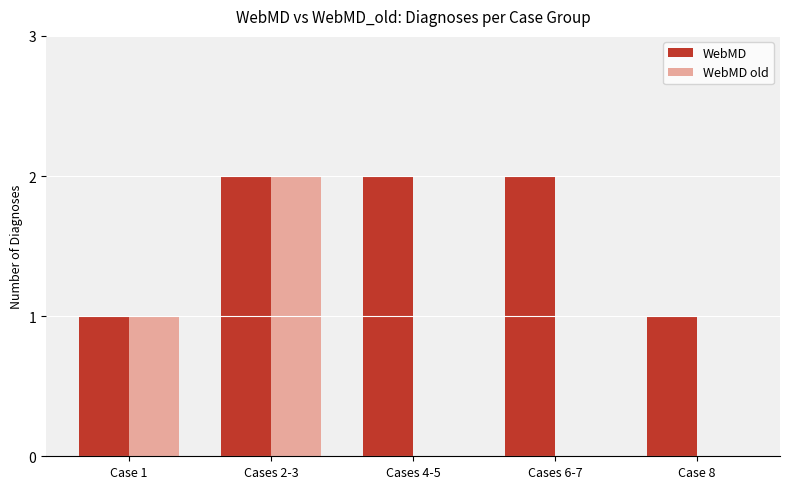

Is it true that WebMD old equals 1 at Case 8?

False